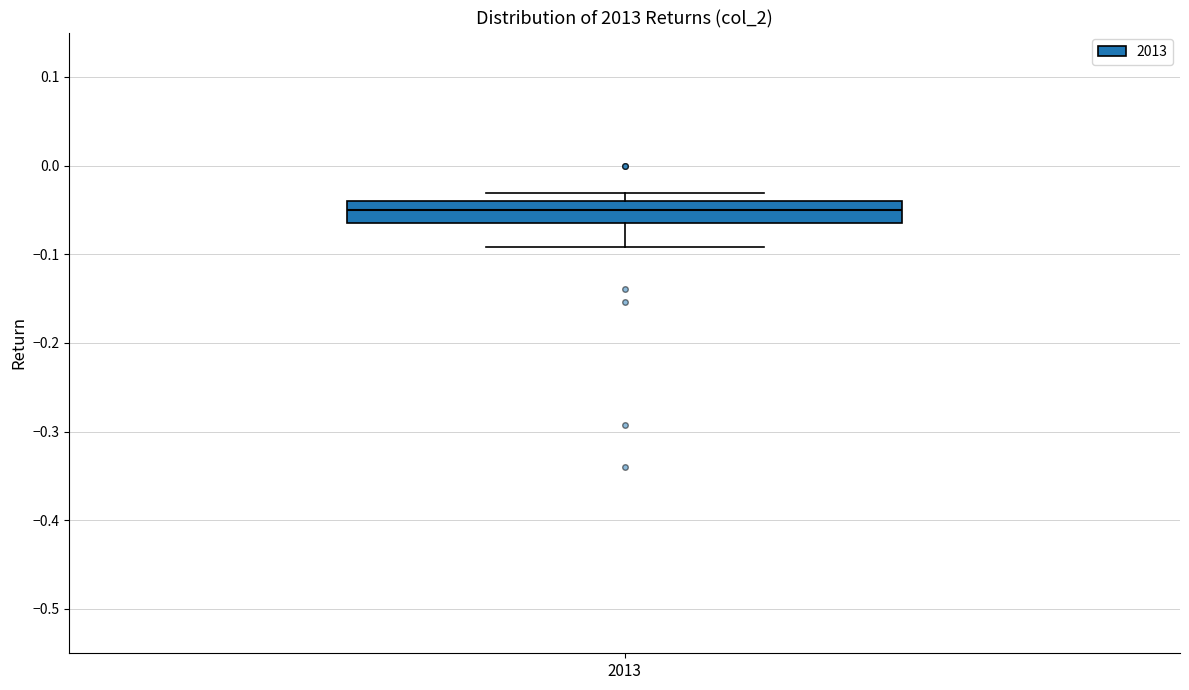

Where does the median line of the box at x = 2013 sit on the y-axis? The values are not printed on the chart, so give them approximately, as read against the axis.

-0.05